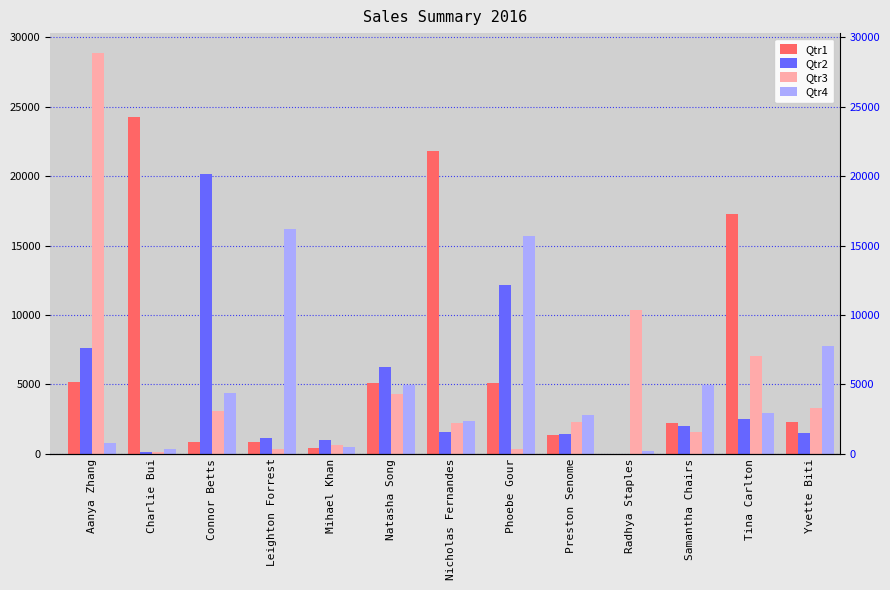

What is the label of the 3rd bar from the right?

Samantha Chairs